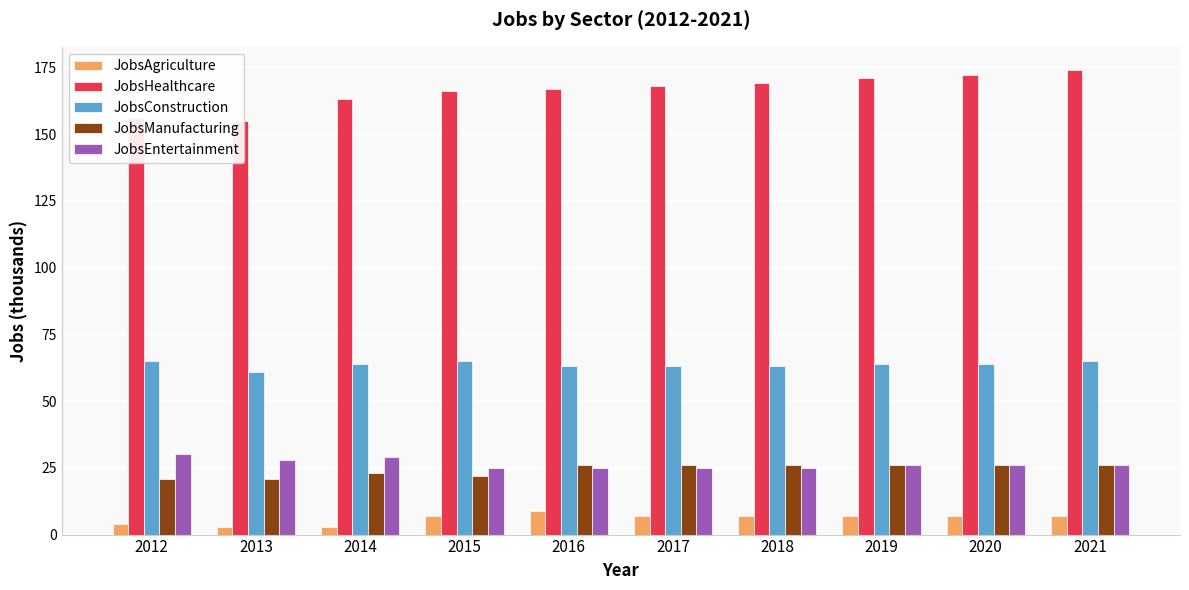

Reading left to right, extract all data points from this chart.

JobsAgriculture: 2012=4	2013=3	2014=3	2015=7	2016=9	2017=7	2018=7	2019=7	2020=7	2021=7
JobsHealthcare: 2012=156	2013=155	2014=163	2015=166	2016=167	2017=168	2018=169	2019=171	2020=172	2021=174
JobsConstruction: 2012=65	2013=61	2014=64	2015=65	2016=63	2017=63	2018=63	2019=64	2020=64	2021=65
JobsManufacturing: 2012=21	2013=21	2014=23	2015=22	2016=26	2017=26	2018=26	2019=26	2020=26	2021=26
JobsEntertainment: 2012=30	2013=28	2014=29	2015=25	2016=25	2017=25	2018=25	2019=26	2020=26	2021=26